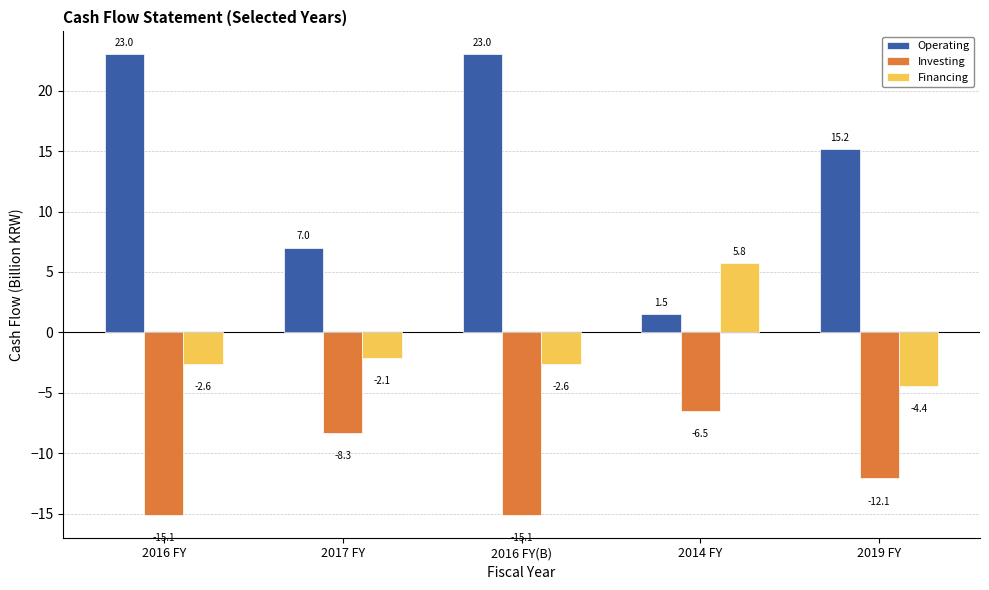

Which series has the largest total across all categories?

Operating